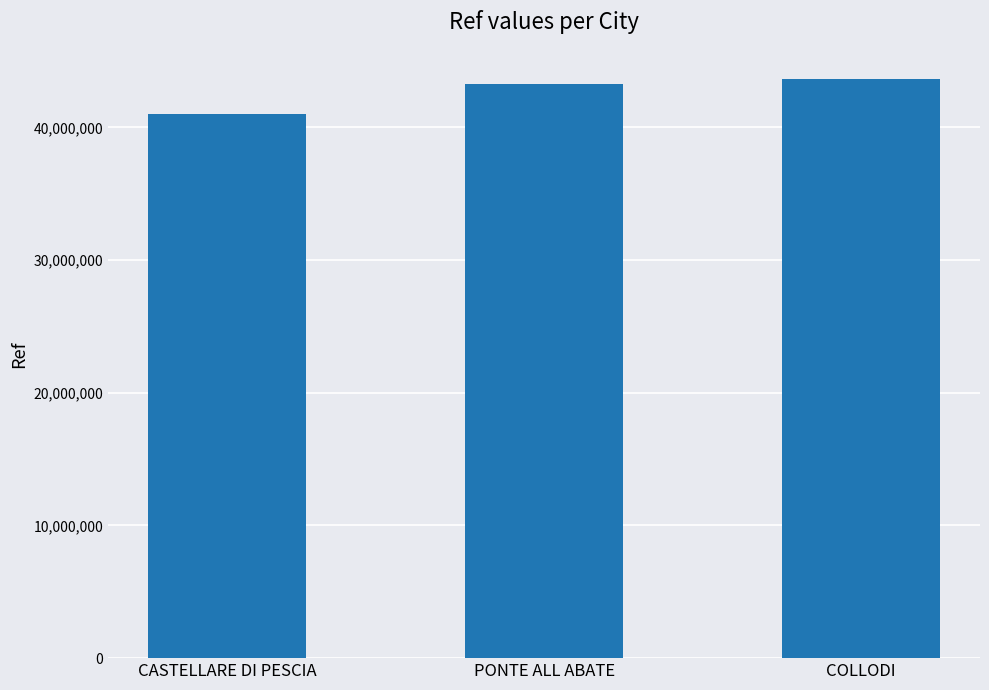

Which has a higher value, CASTELLARE DI PESCIA or COLLODI?

COLLODI